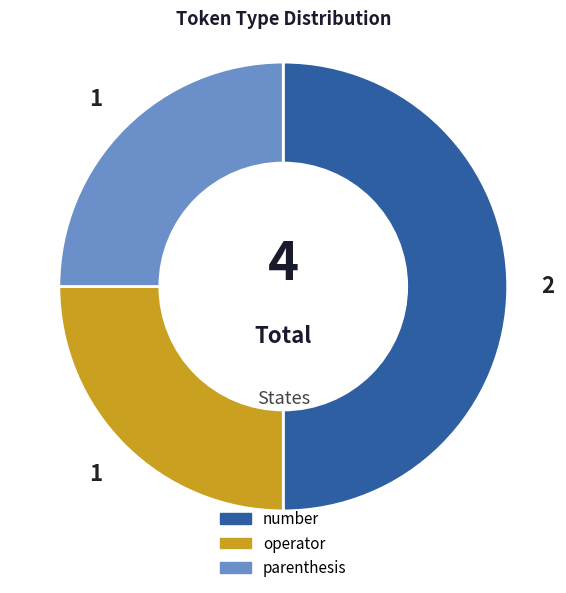

True or false: parenthesis accounts for 25% of the total.

True